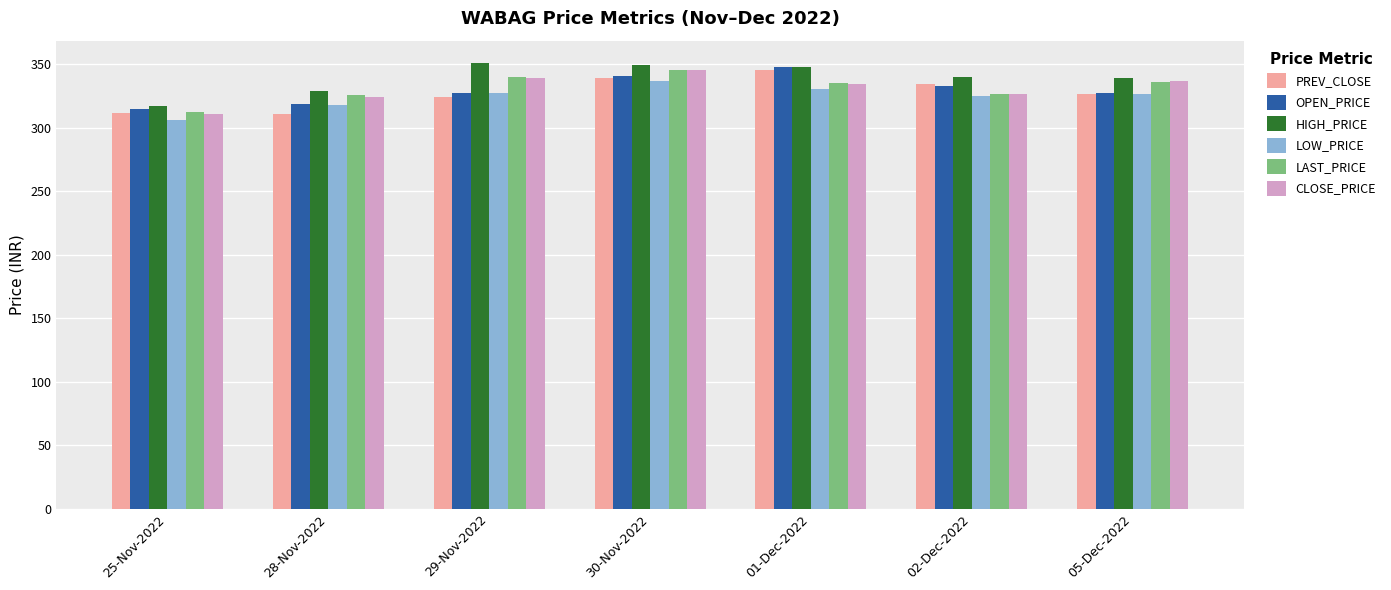

The value of LAST_PRICE at 01-Dec-2022 is 335.3. True or false?

True